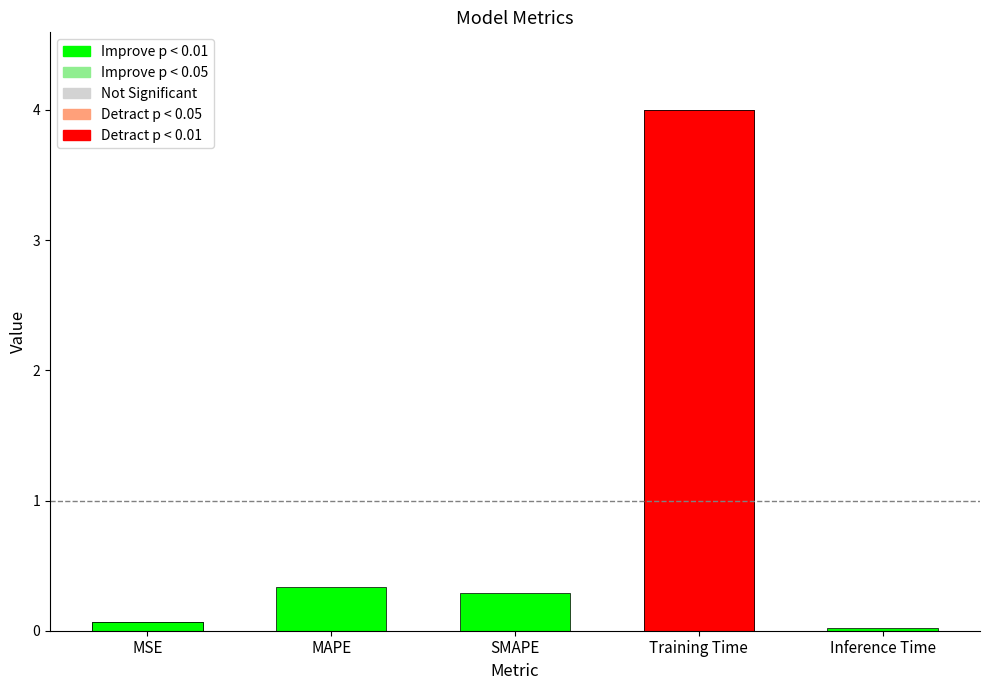

Which label corresponds to the largest value in the chart?

Training Time